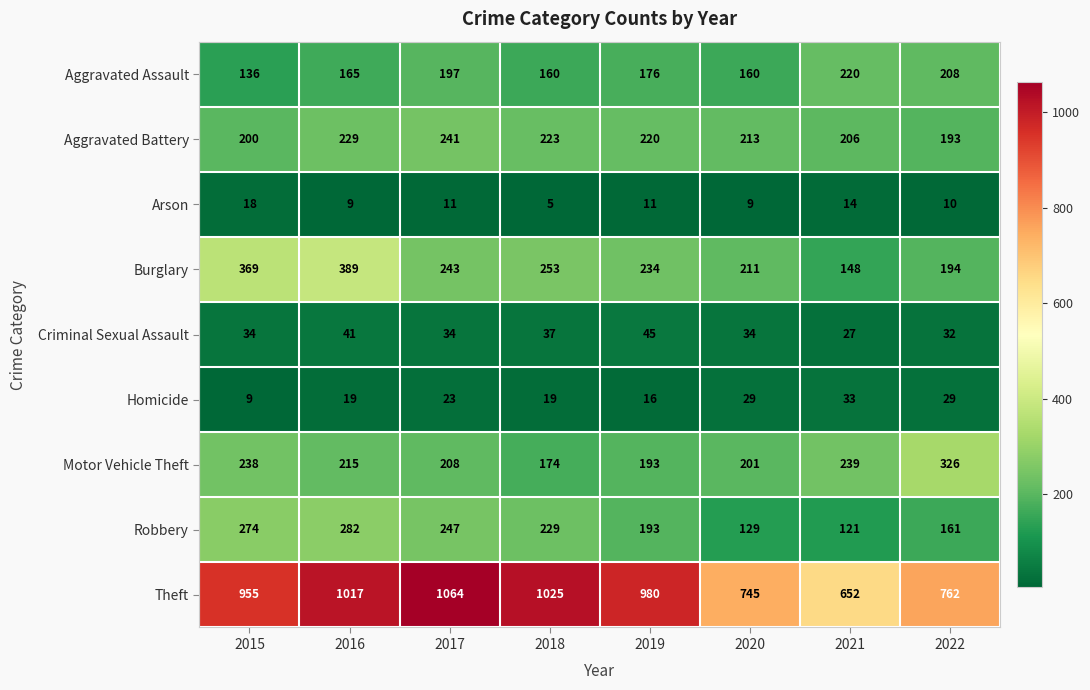

Rank the series at 2020 from highest to lowest value.

Theft, Aggravated Battery, Burglary, Motor Vehicle Theft, Aggravated Assault, Robbery, Criminal Sexual Assault, Homicide, Arson